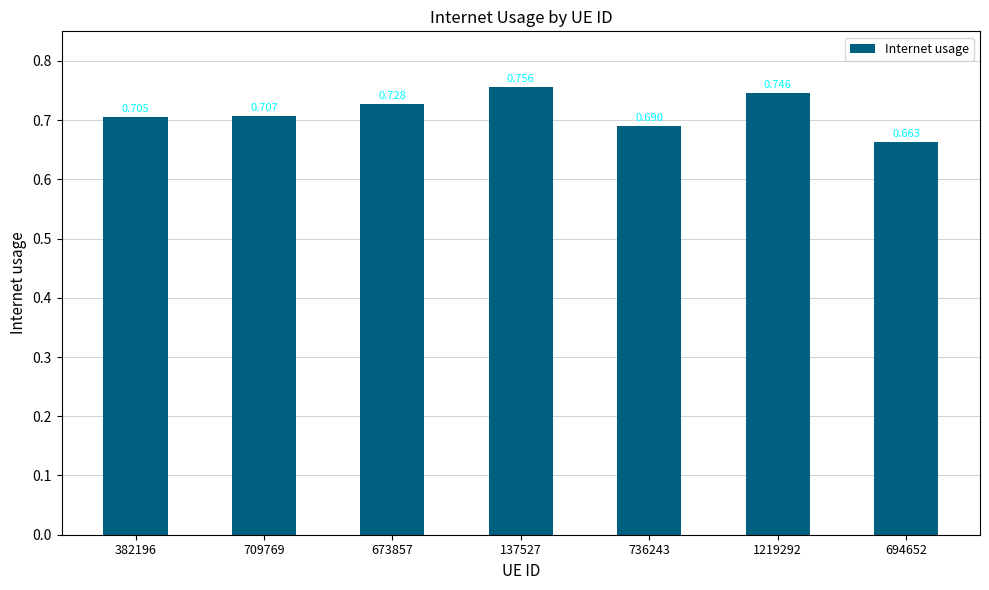

What is the sum of all values?

5.0